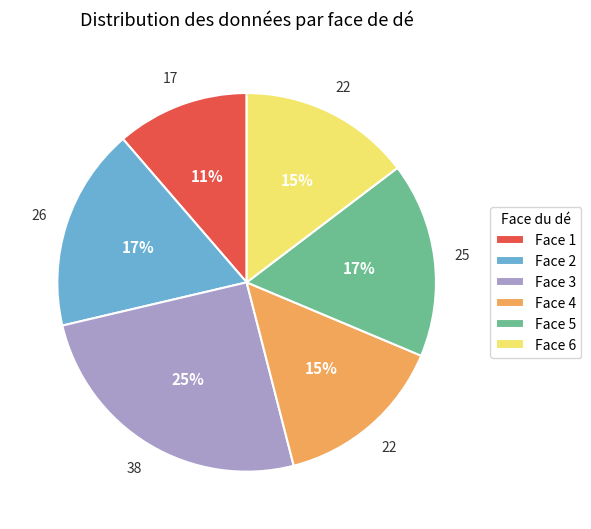

To the nearest percent, what portion does Face 6 represent?

15%